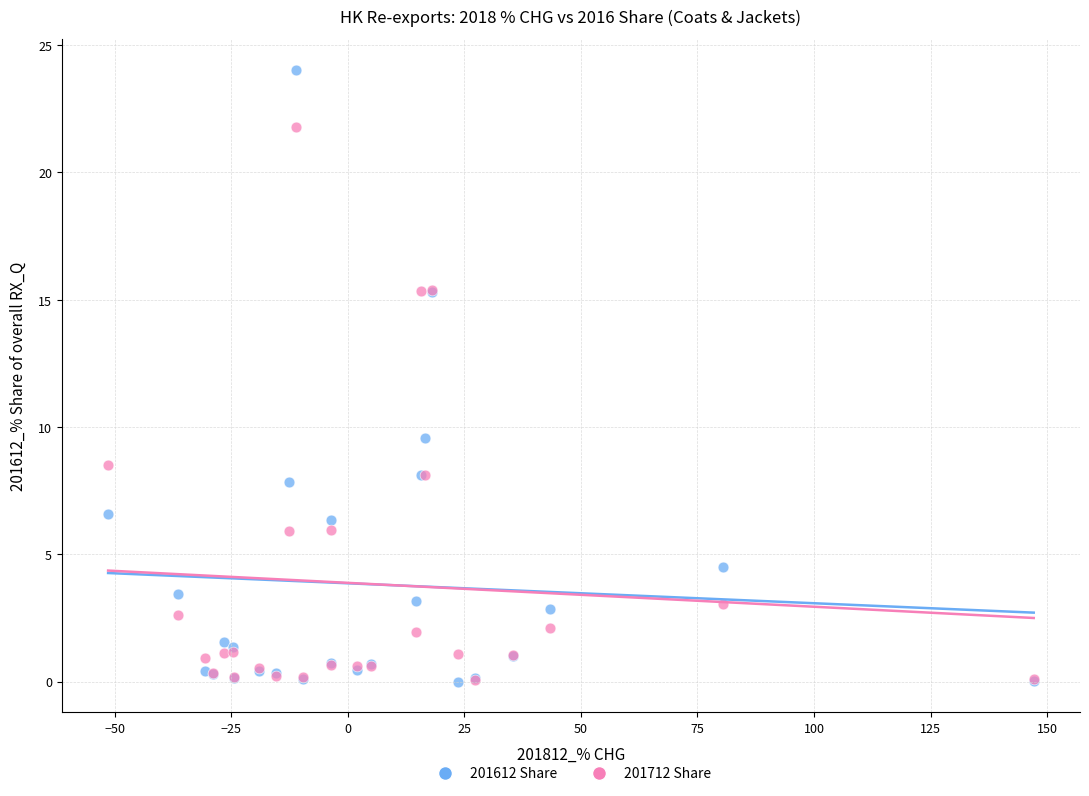

Across all series, what Y value is closest to 12?

9.6